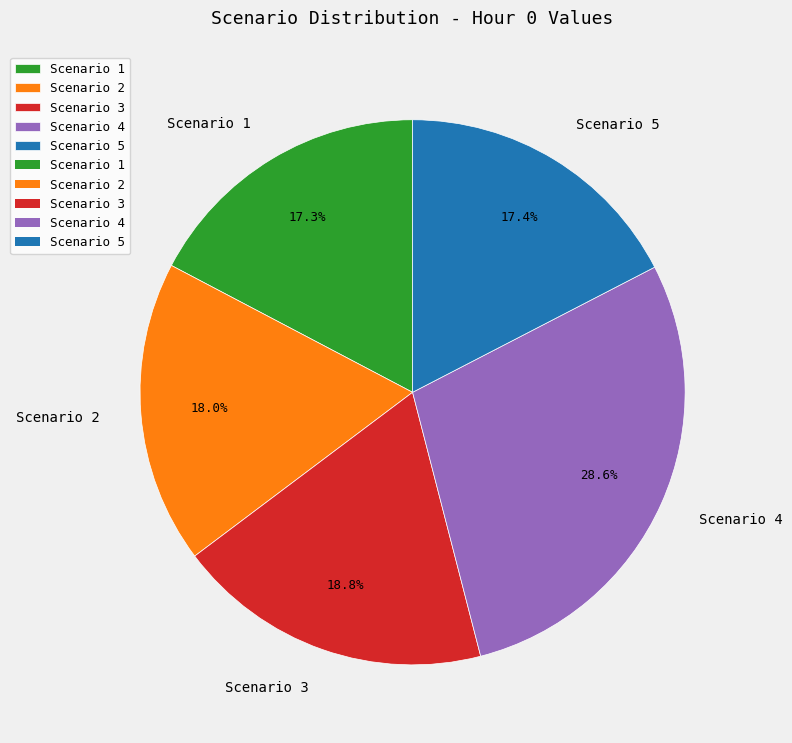

Combined, do Scenario 1 and Scenario 2 account for over 50%?

No